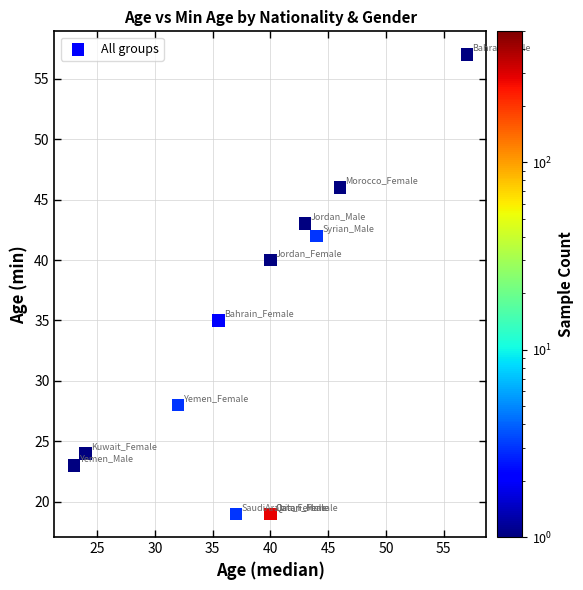

What Y value in the scatter plot is closest to 38?

40